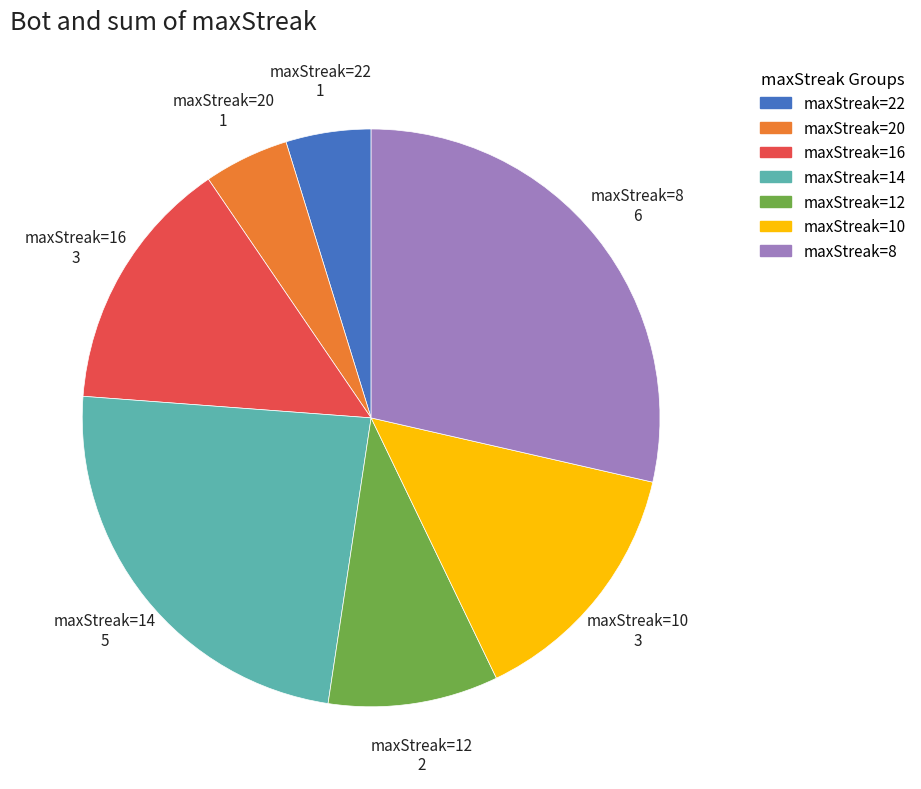

Is there any slice that represents more than half of the pie?

No